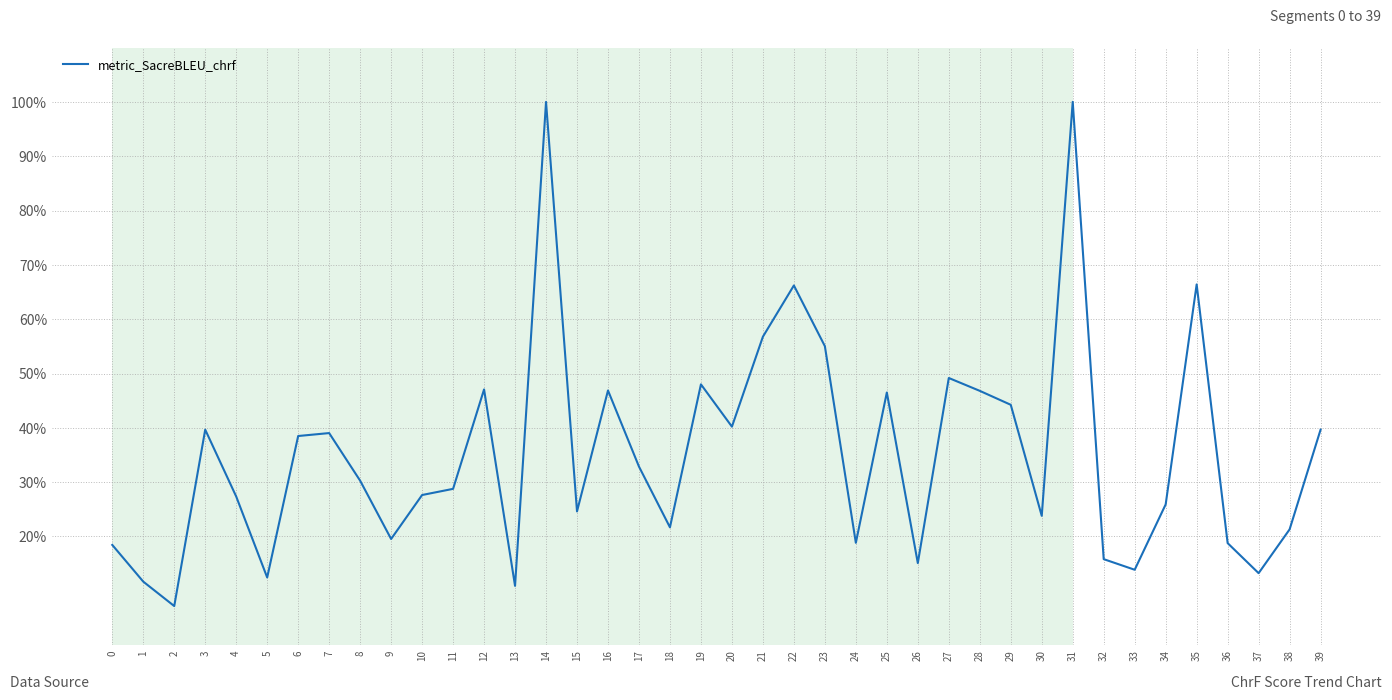

Reading left to right, extract all data points from this chart.

0=0.2	1=0.1	2=0.1	3=0.4	4=0.3	5=0.1	6=0.4	7=0.4	8=0.3	9=0.2	10=0.3	11=0.3	12=0.5	13=0.1	14=1.0	15=0.2	16=0.5	17=0.3	18=0.2	19=0.5	20=0.4	21=0.6	22=0.7	23=0.6	24=0.2	25=0.5	26=0.2	27=0.5	28=0.5	29=0.4	30=0.2	31=1.0	32=0.2	33=0.1	34=0.3	35=0.7	36=0.2	37=0.1	38=0.2	39=0.4